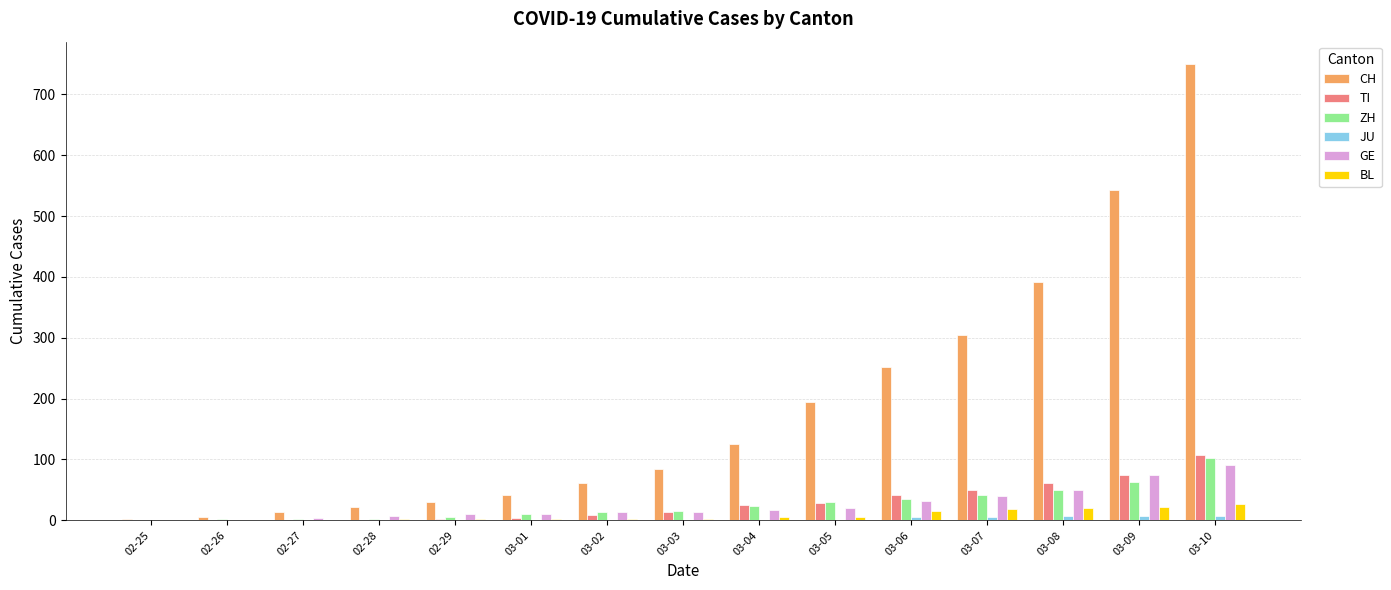

Which series changed the most between 03-07 and 03-10?

CH